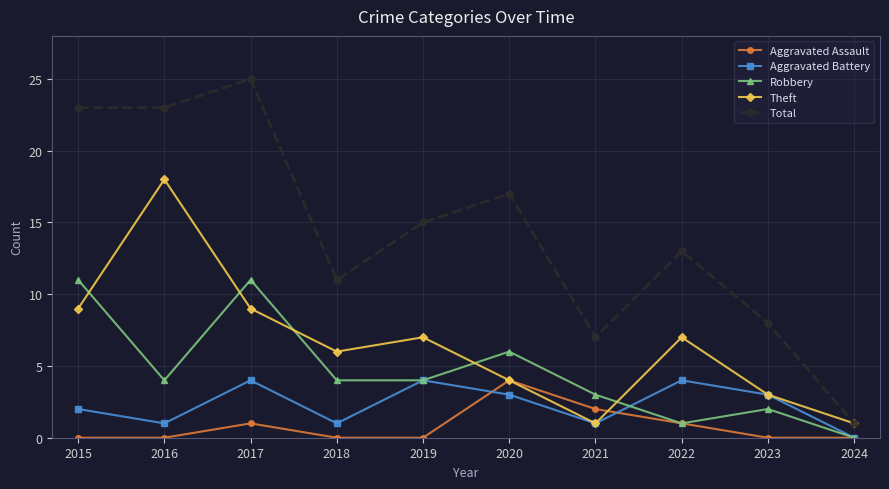

How many categories are shown in the chart?

10